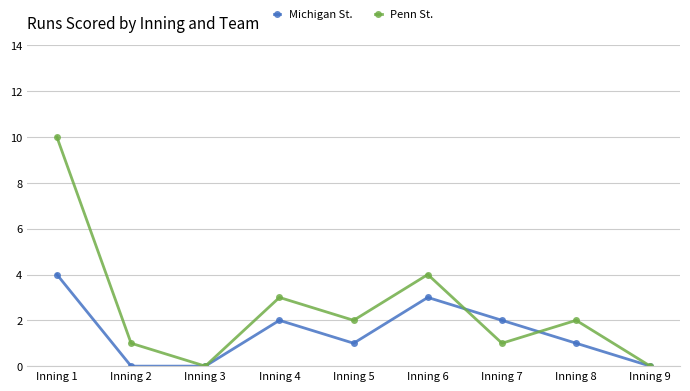

How many values in the Penn St. series are below 2?

4